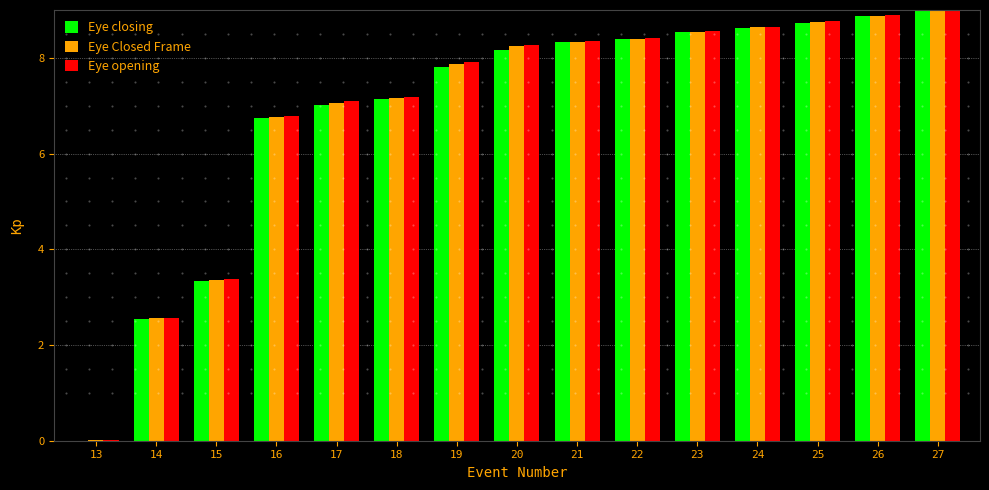

What are all the series names shown in the legend?

Eye closing, Eye Closed Frame, Eye opening